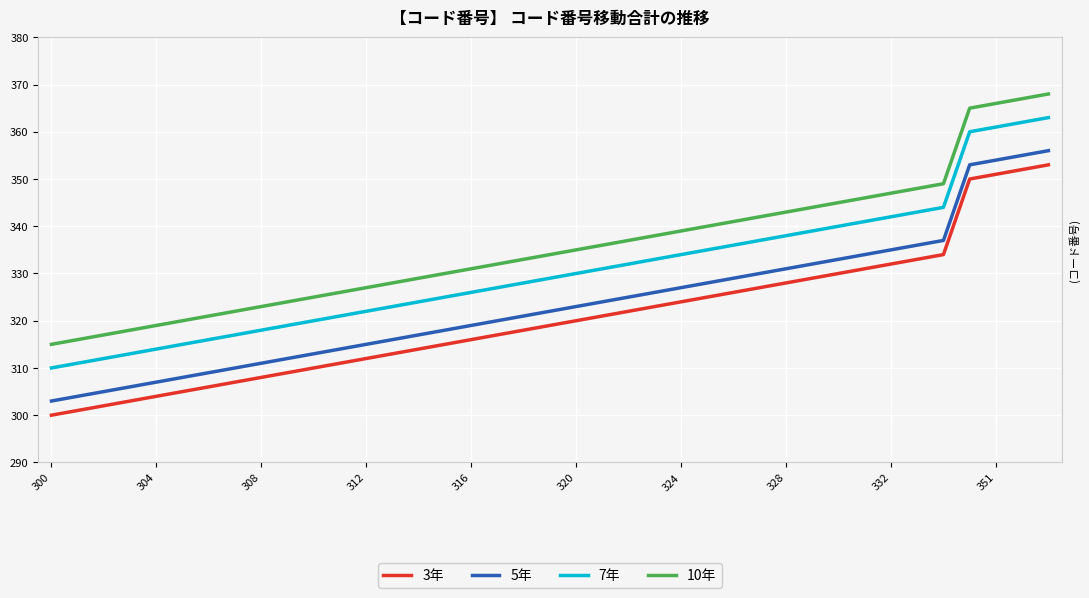

What is the difference between the maximum and minimum values in the 3年 series?

53